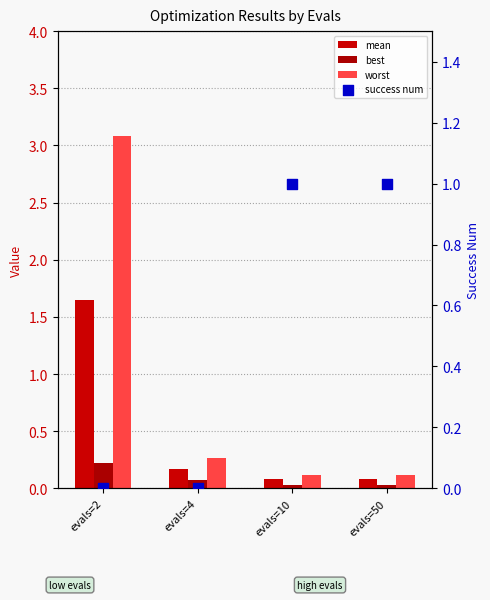

What are all the series names shown in the legend?

mean, best, worst, success num